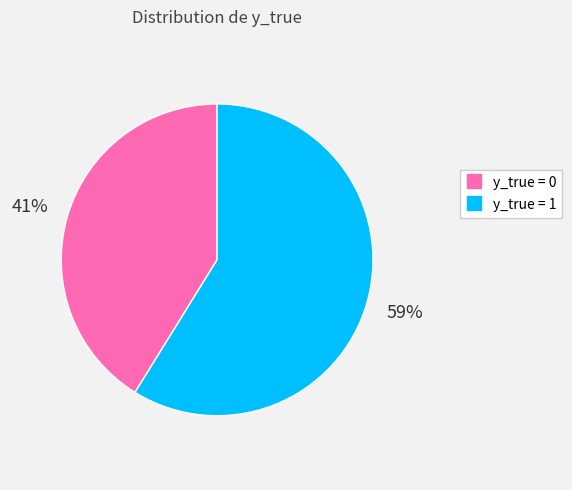

To the nearest percent, what is the average slice percentage?

50%